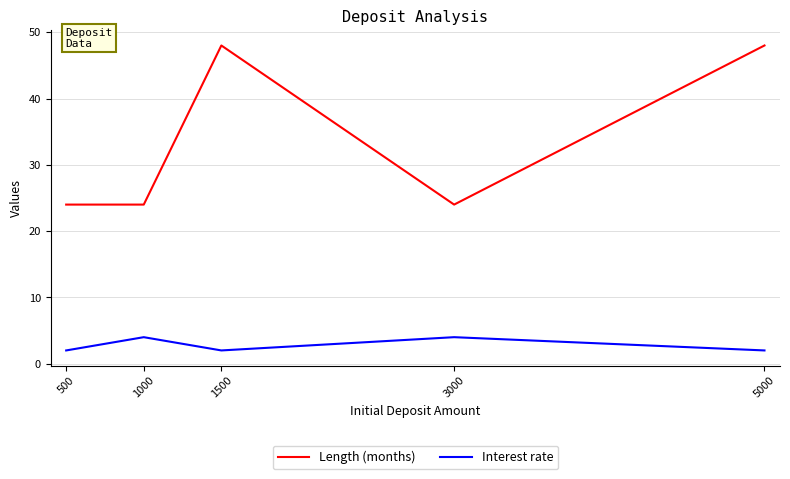

At how many categories does at least one series exceed 34?

2